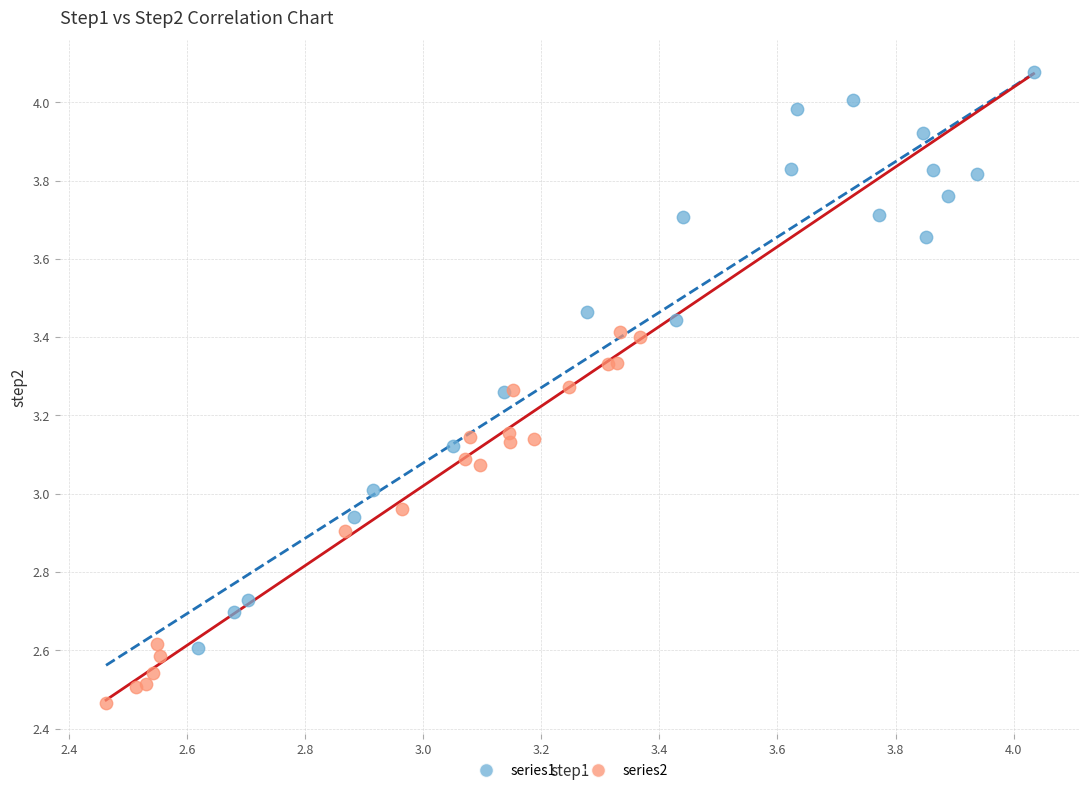

Which series reaches the minimum Y coordinate?

series2